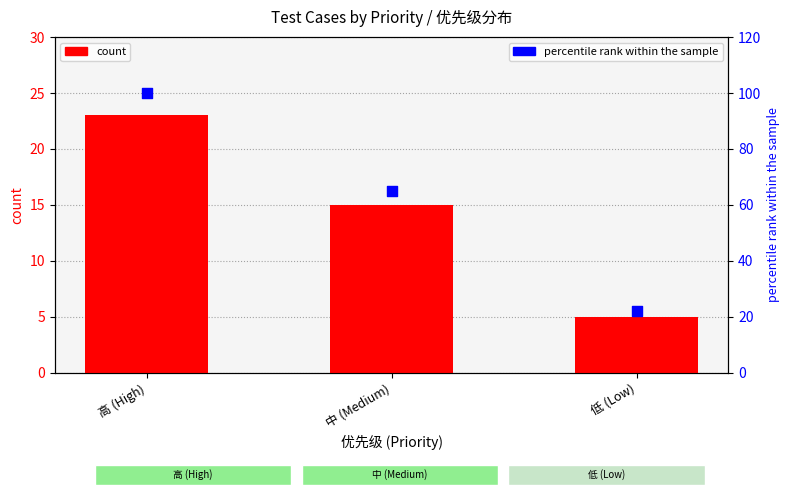

Which series has the largest Y range (max minus min)?

percentile rank within the sample